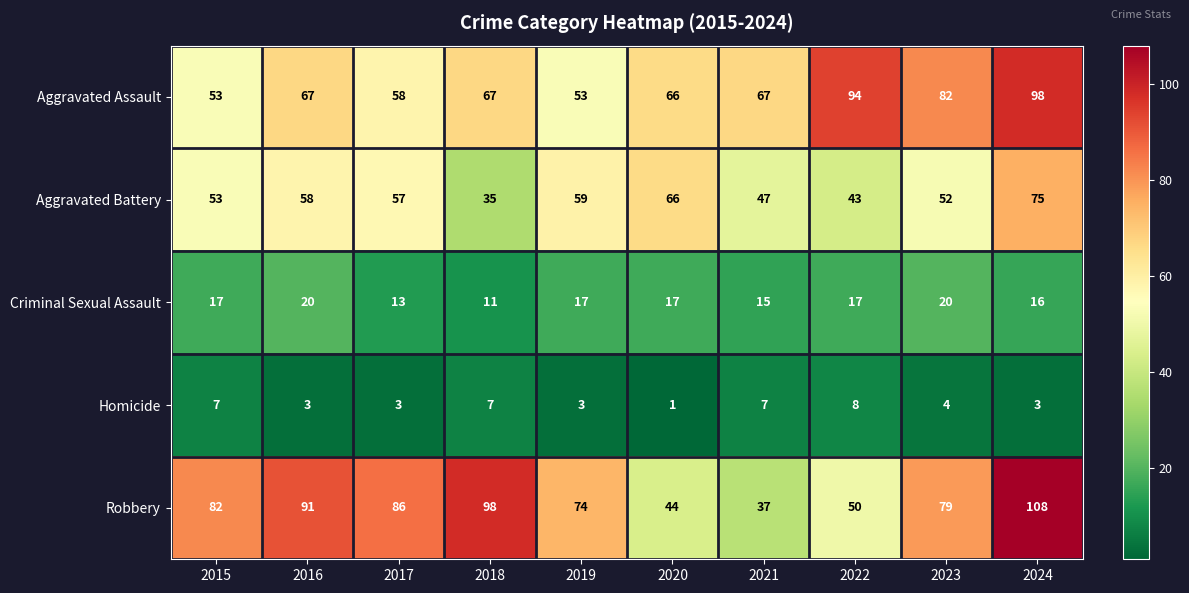

What is the difference between the second highest and second lowest values in the Aggravated Battery series?

23